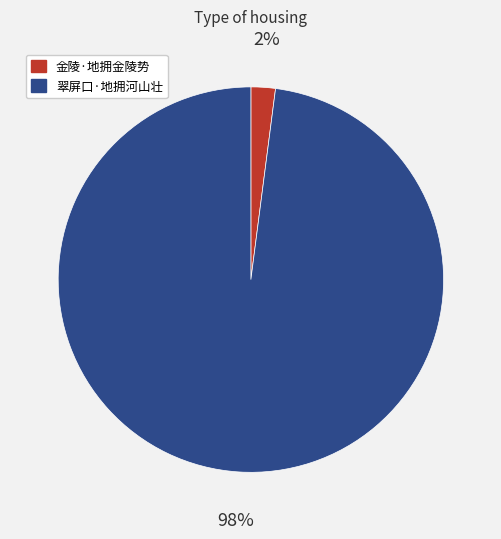

Does any single category account for the majority?

Yes